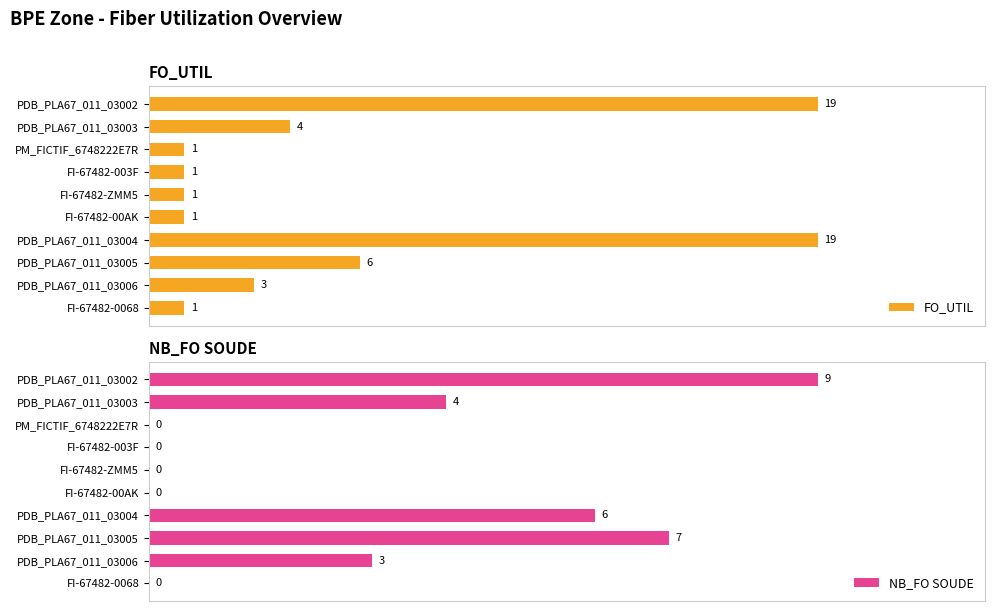

At which label does NB_FO SOUDE reach its peak?

PDB_PLA67_011_03002